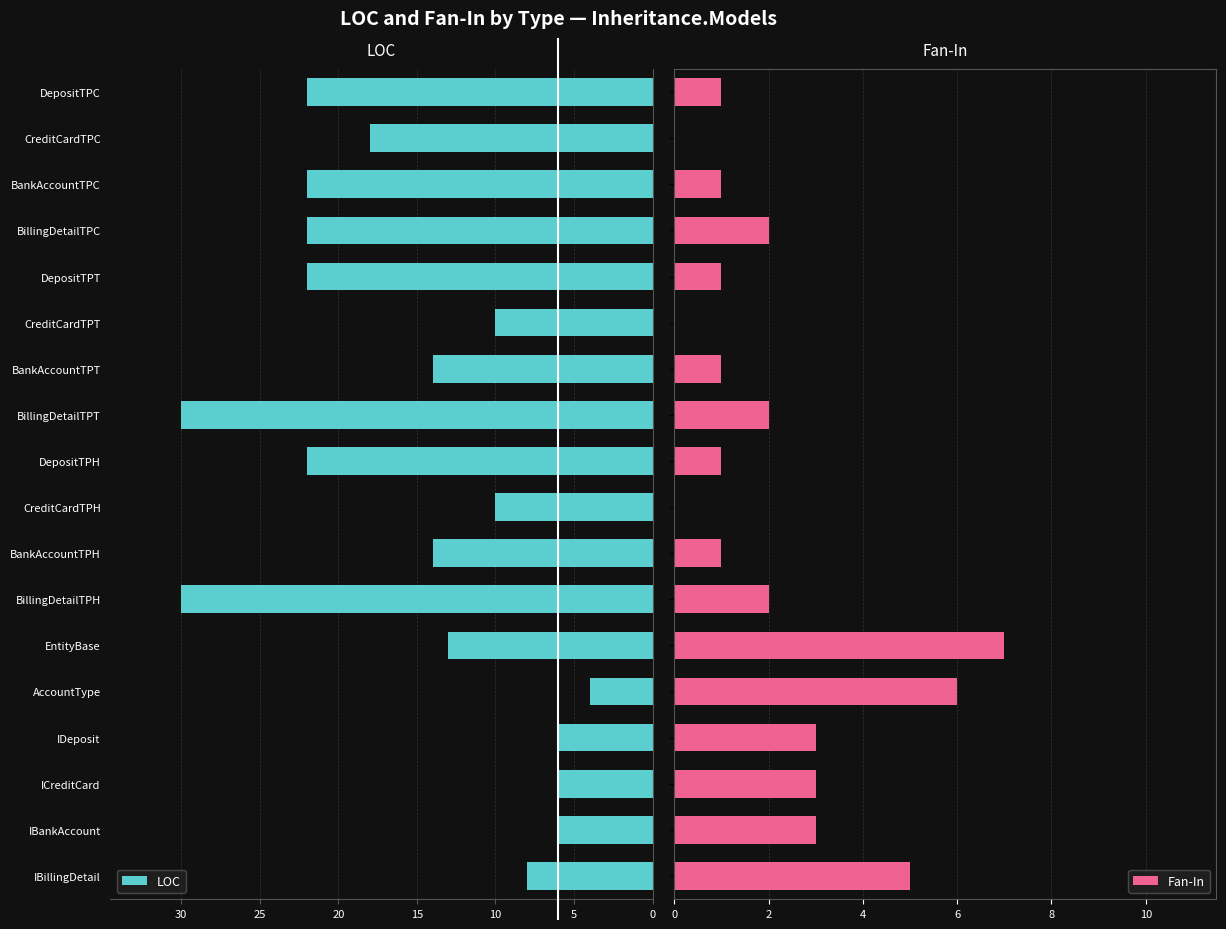

What is the value of the Fan-In bar at the 10th from the left?

1